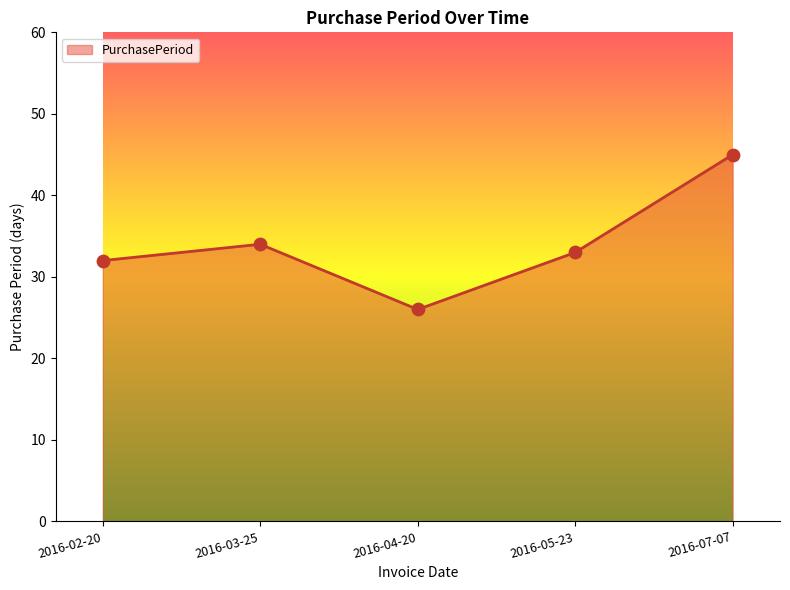

What is the change in value from 2016-02-20 to 2016-03-25?

+2